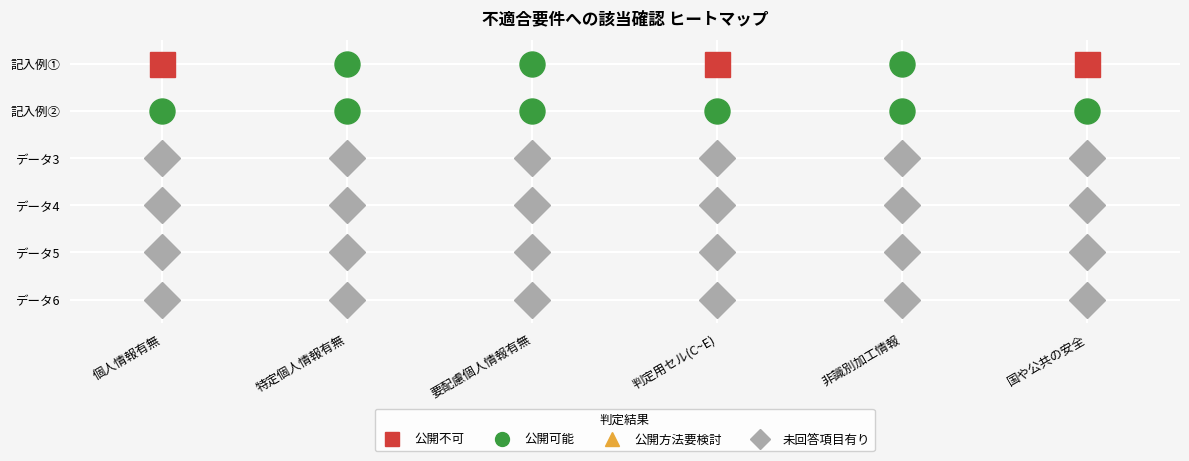

Which series has the widest spread of values?

公開不可